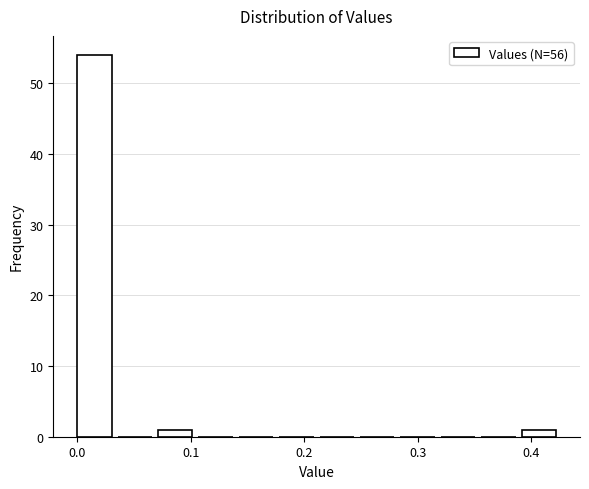

Around what value on the x-axis is the tallest bar? Give the approximate position of its centre, as read against the axis.

0.02